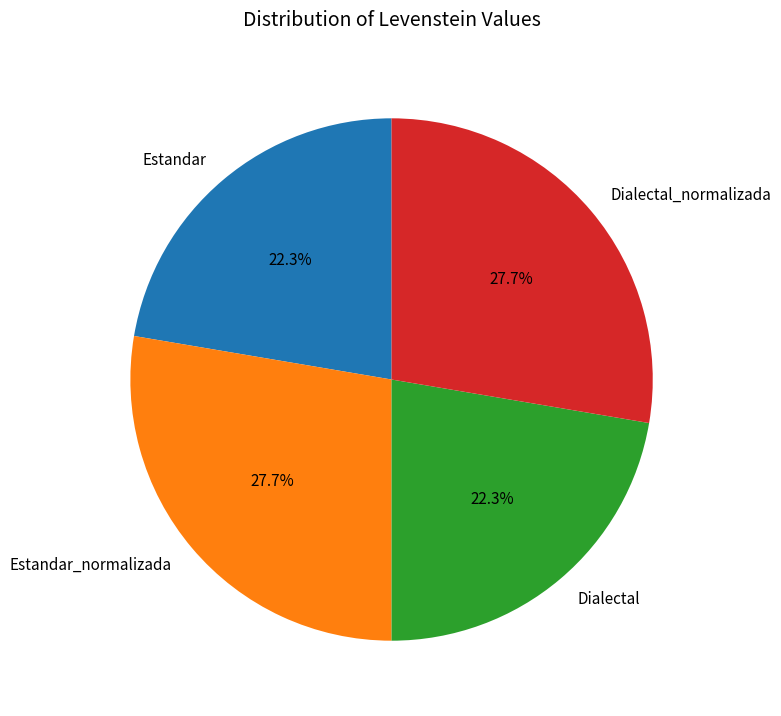

Count the number of slices in the pie.

4